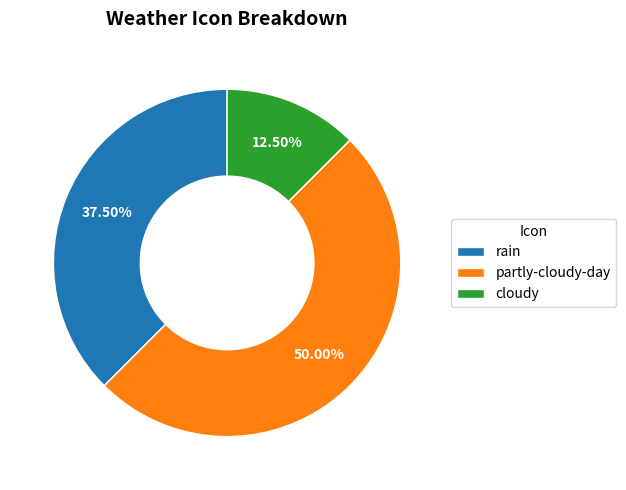

To the nearest percent, what portion does partly-cloudy-day represent?

50%